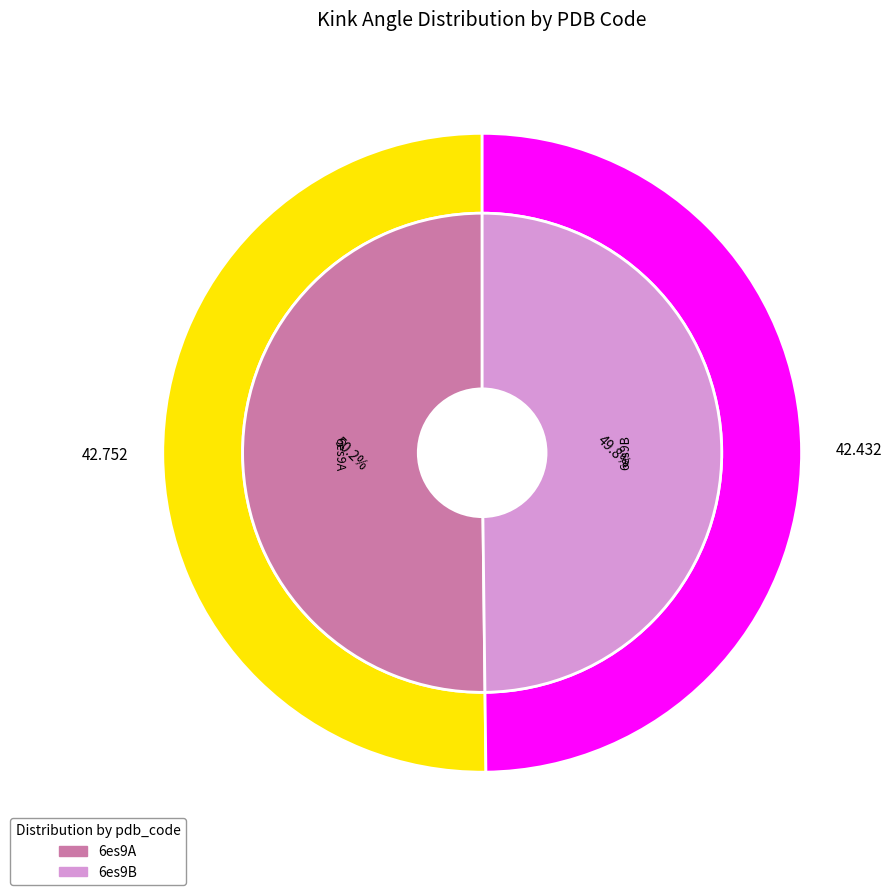

The 6es9B slice represents 50% of the pie. True or false?

True